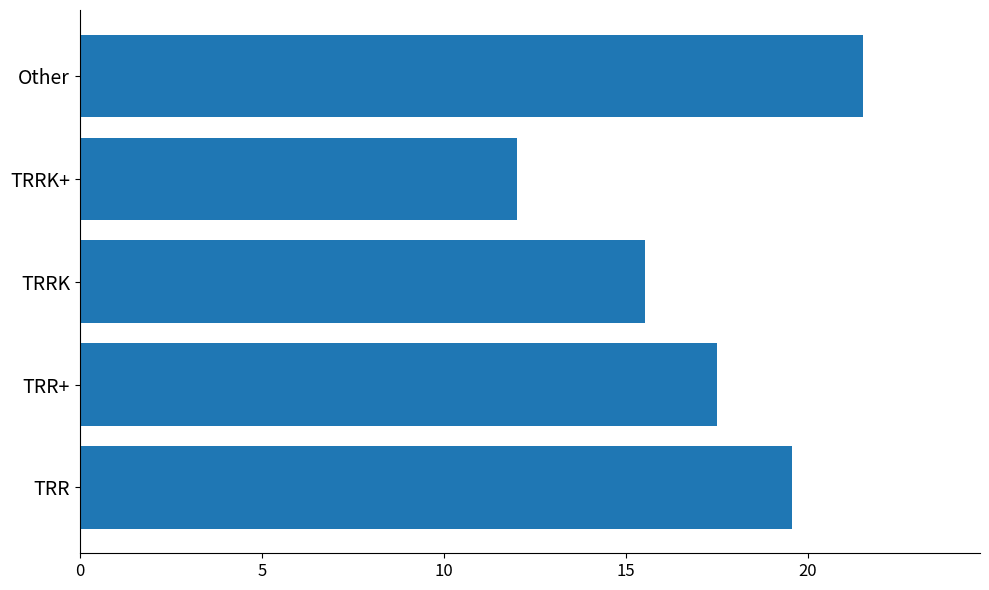

What is the difference between the second highest and second lowest values?

4.0